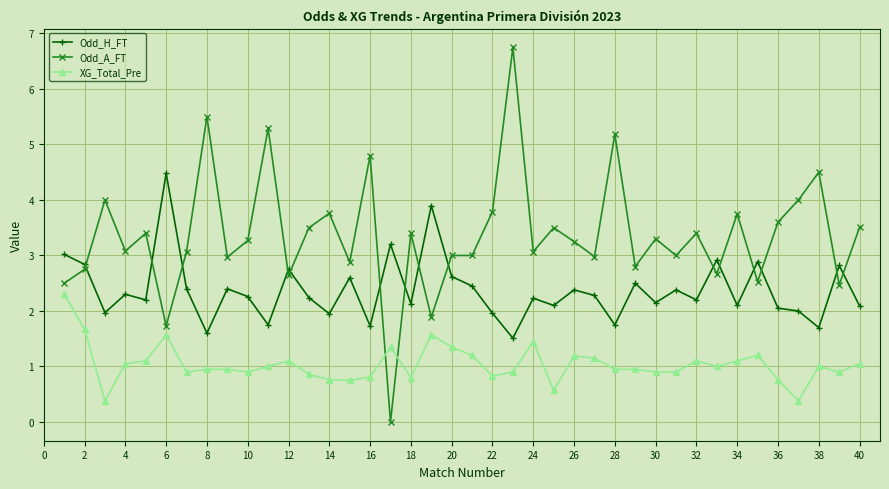

Rank the series by their average value, from highest to lowest.

Odd_A_FT, Odd_H_FT, XG_Total_Pre